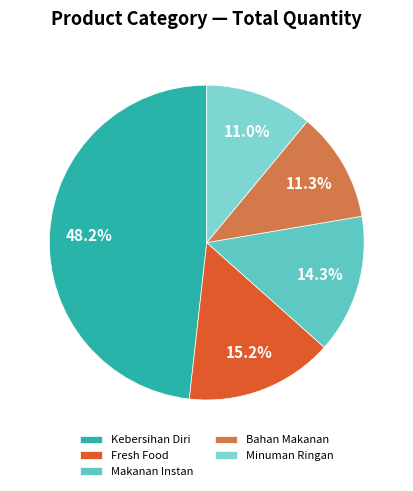

Approximately how many times larger is the value at Kebersihan Diri compared to Minuman Ringan?

4.4